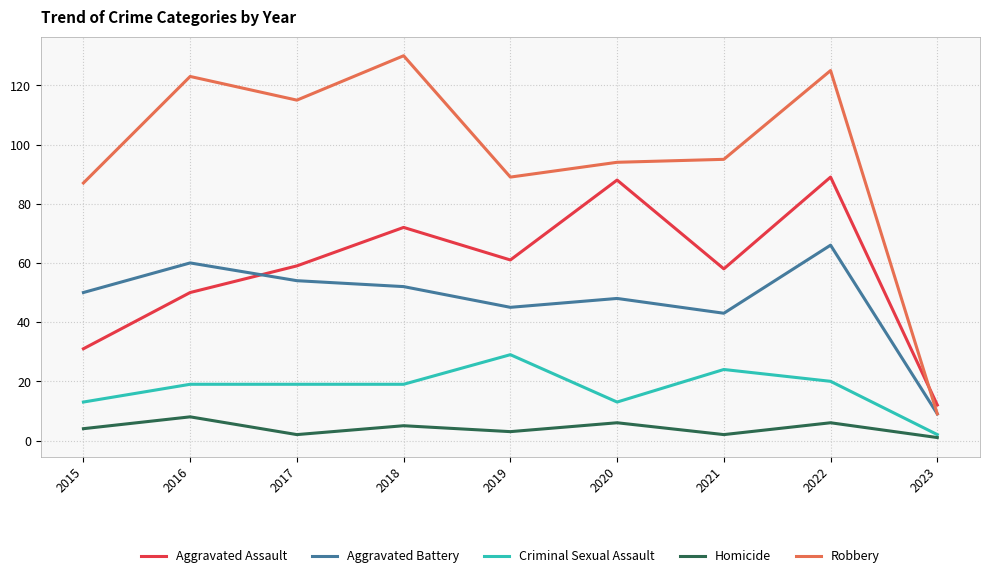

What is the difference between the maximum and minimum values in the Aggravated Battery series?

57